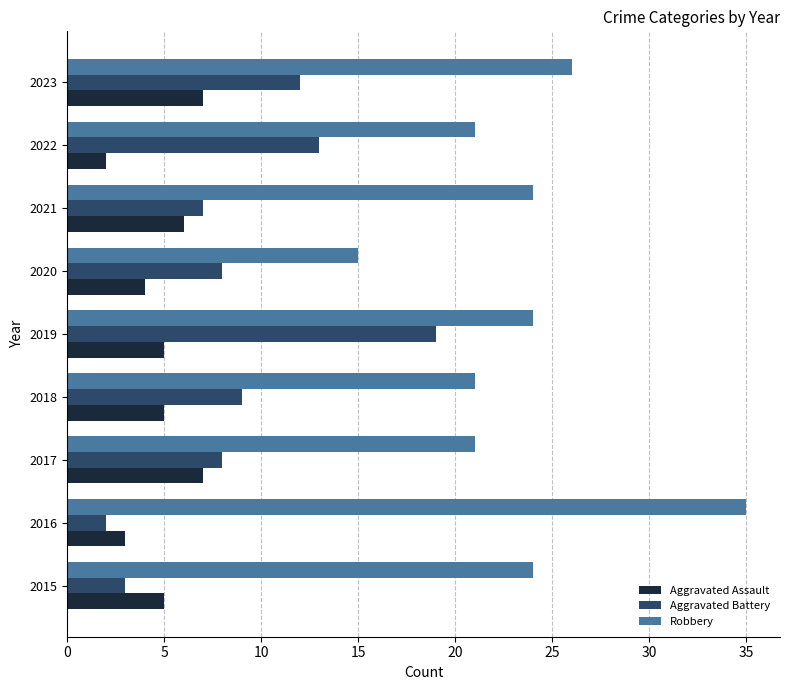

Which category has the highest value in the Robbery series?

2016